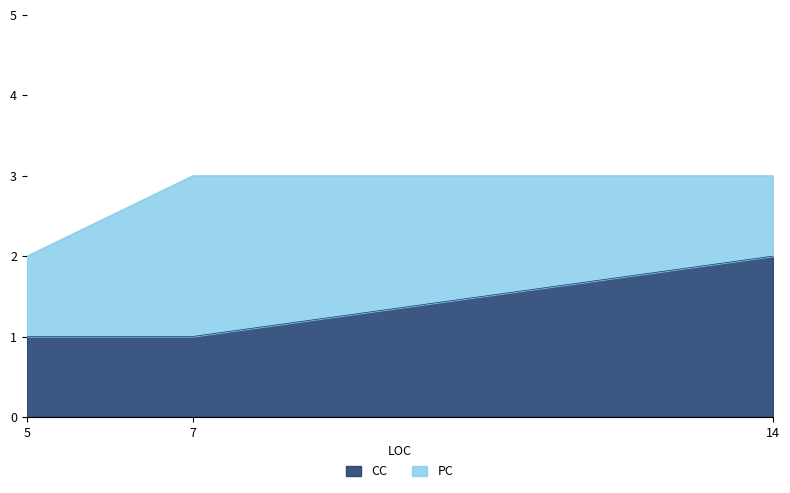

The value of CC at 7 is 1. True or false?

True